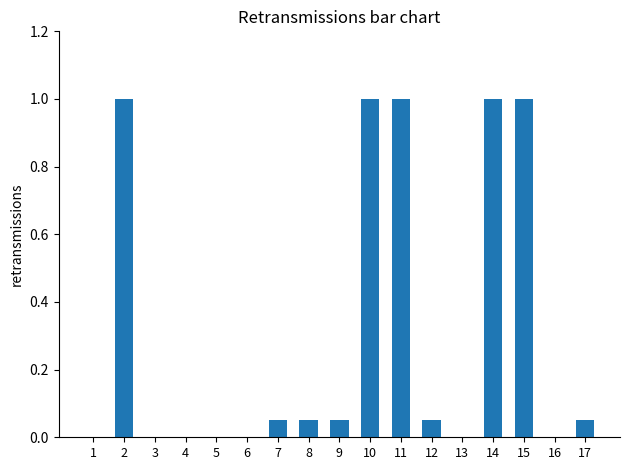

How many data points does each series have?

17